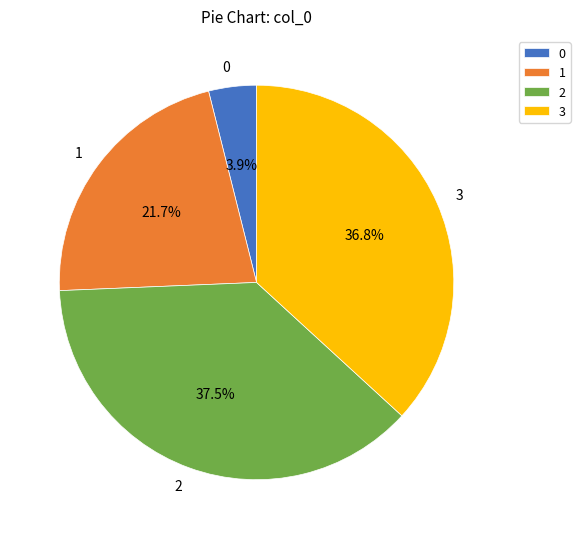

Which category has the biggest portion of the pie?

2